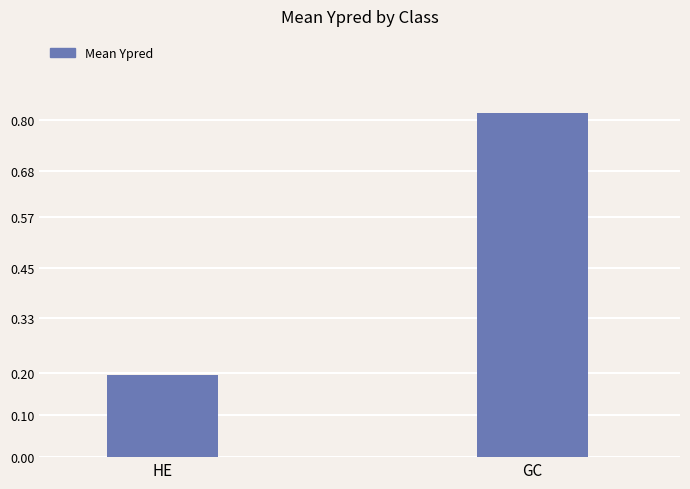

What is the sum of the values at HE and GC?

1.0